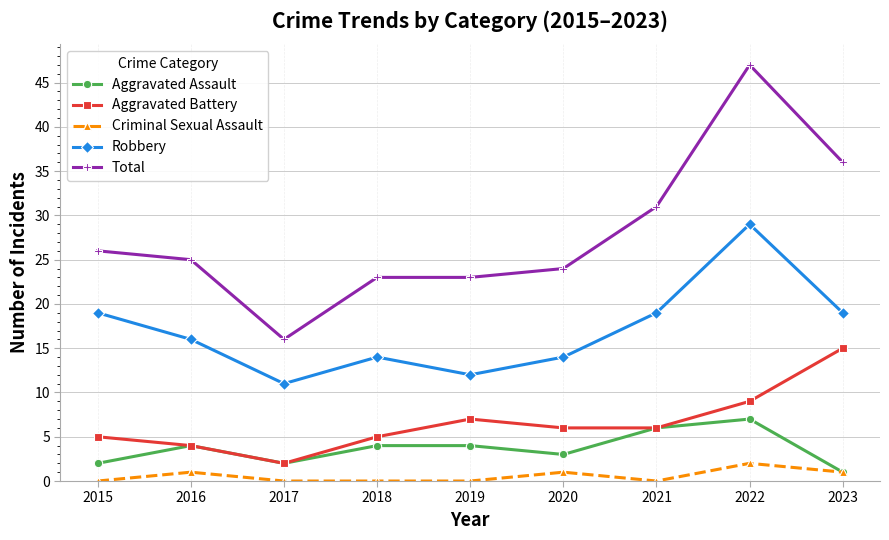

Which series has the largest range (max minus min)?

Total